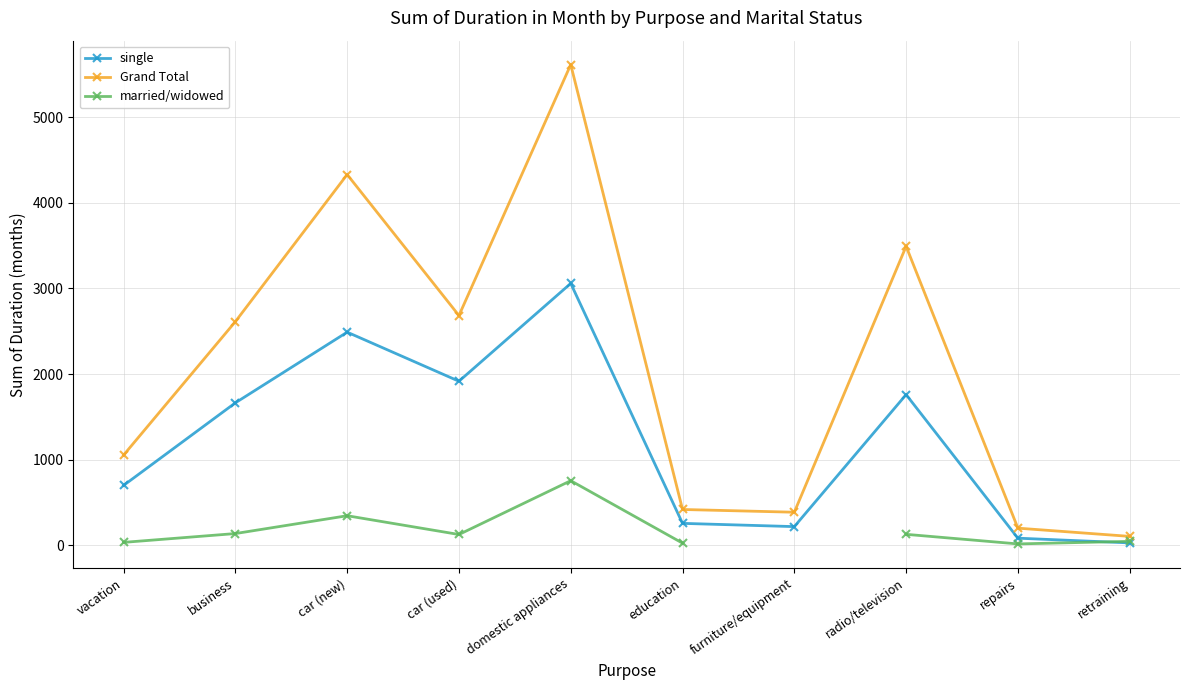

At which category does Grand Total reach its first local peak?

car (new)